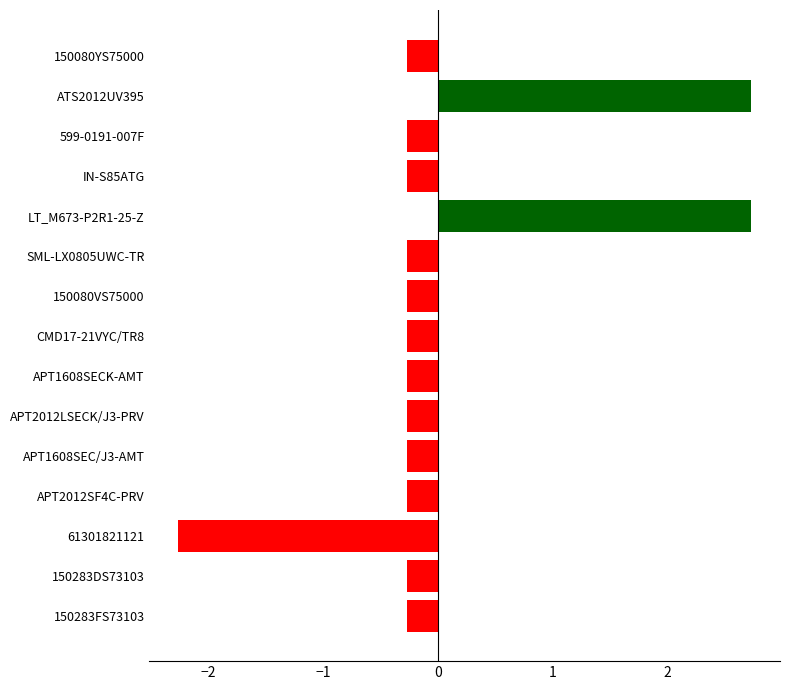

What position from the top is APT2012LSECK/J3-PRV?

10